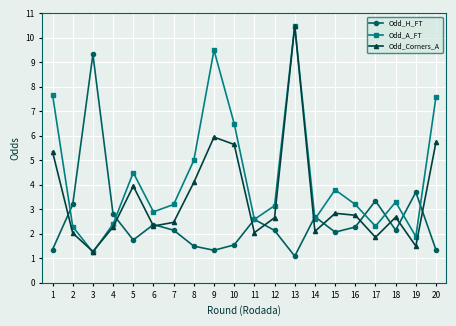

How many lines are shown in the chart?

3